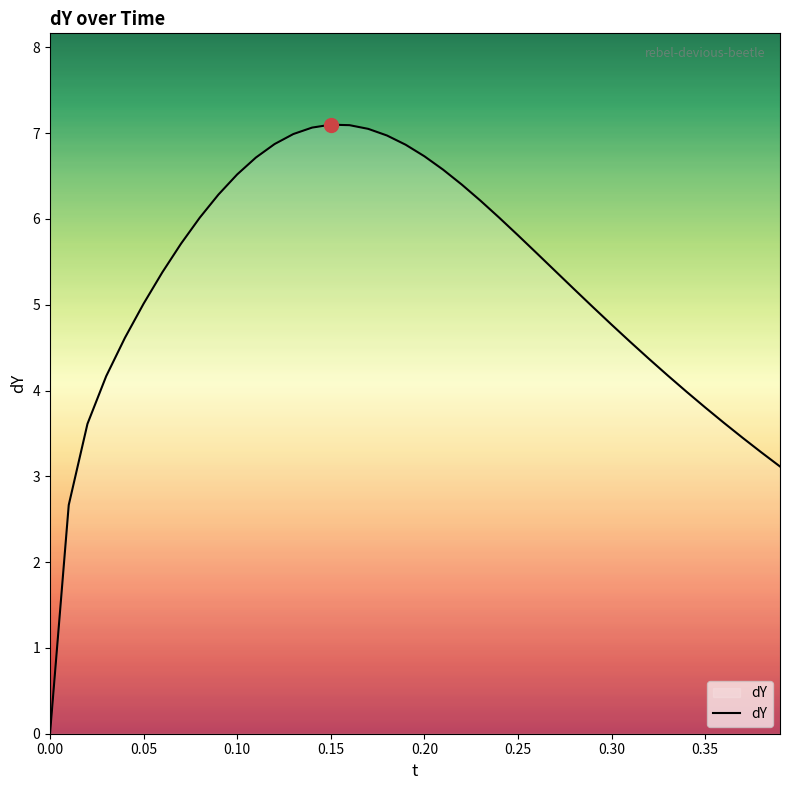

Does the chart display data point markers on the line(s)?

No